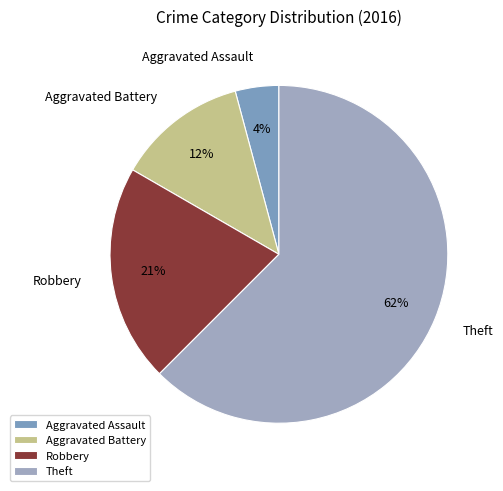

Count the number of slices in the pie.

4